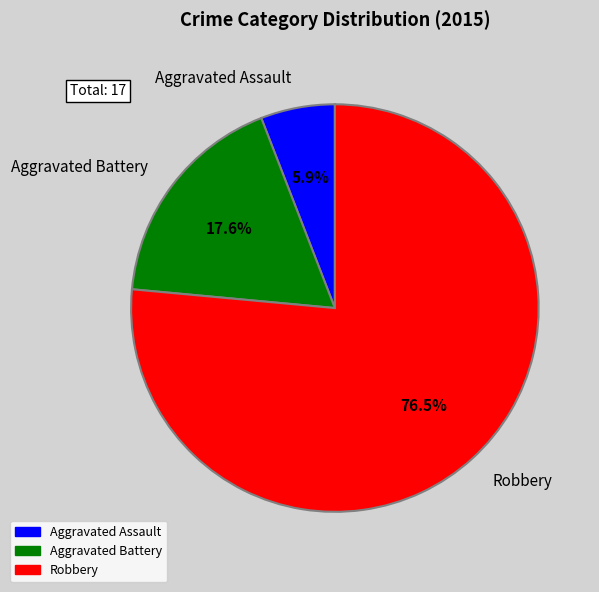

What is the ratio of the value at Robbery to the value at Aggravated Assault?

13.0